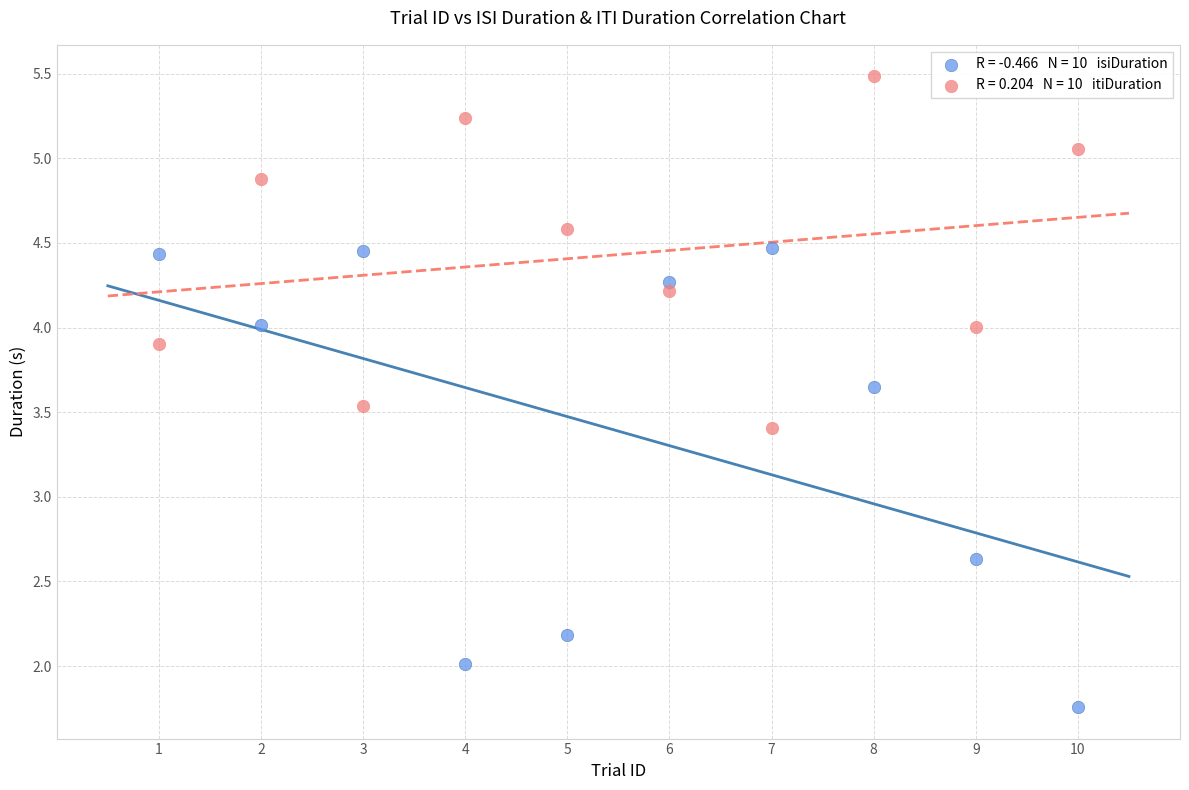

Across all series, what Y value is closest to 3?

2.6